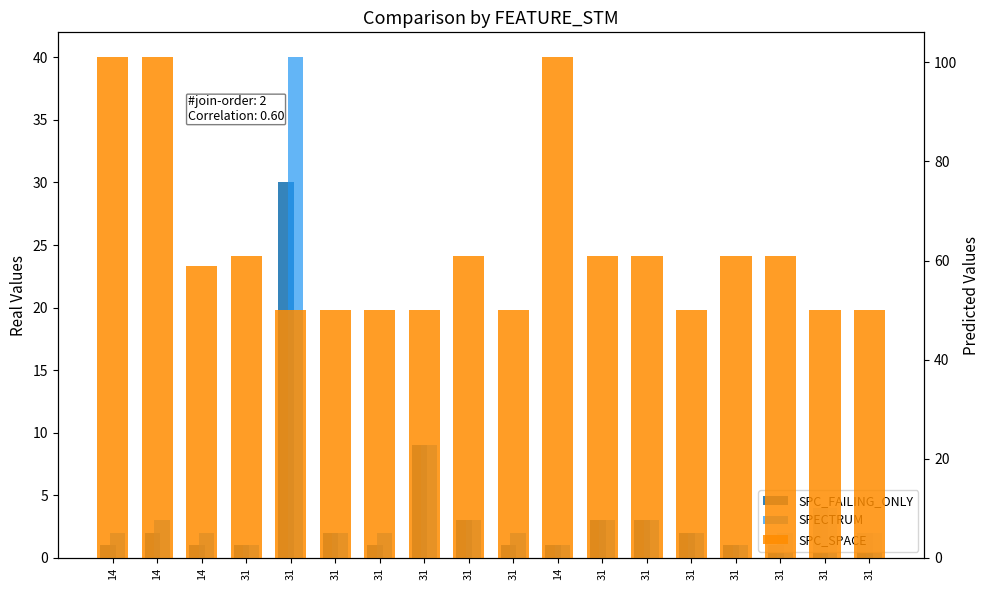

What is the difference between the maximum and minimum values in the SPC_SPACE series?

51